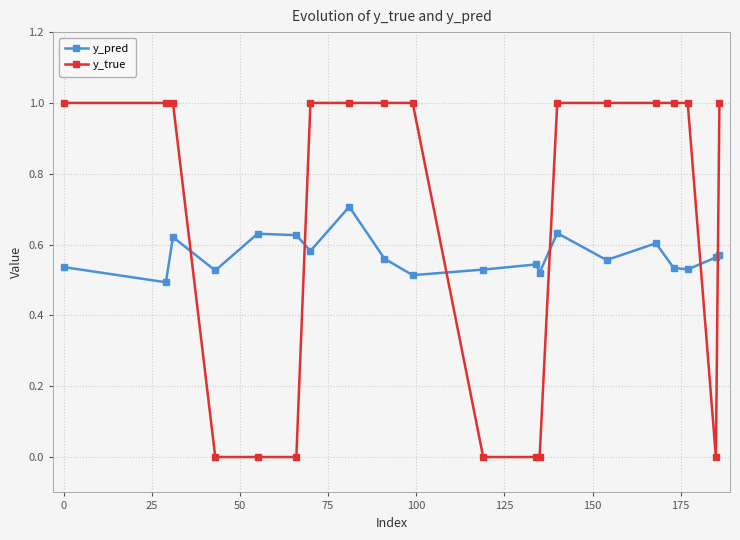

What is the highest value of the y_true series?

1.0